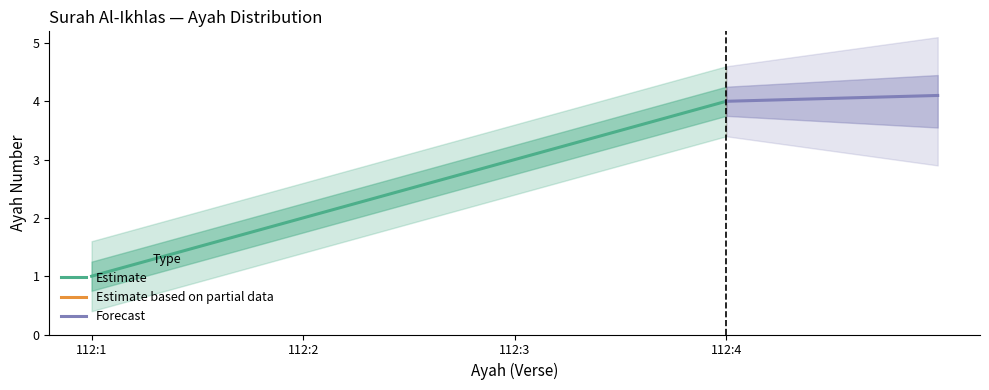

Does the chart display data point markers on the line(s)?

No